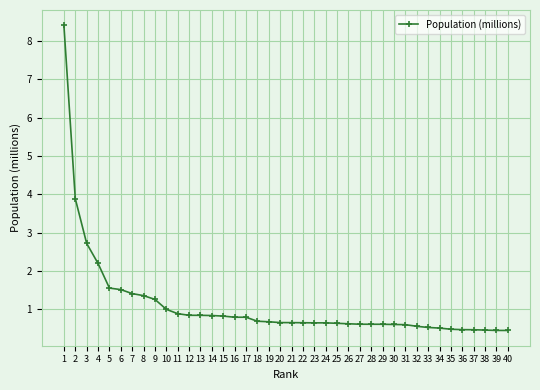

Which label corresponds to the largest value in the chart?

1